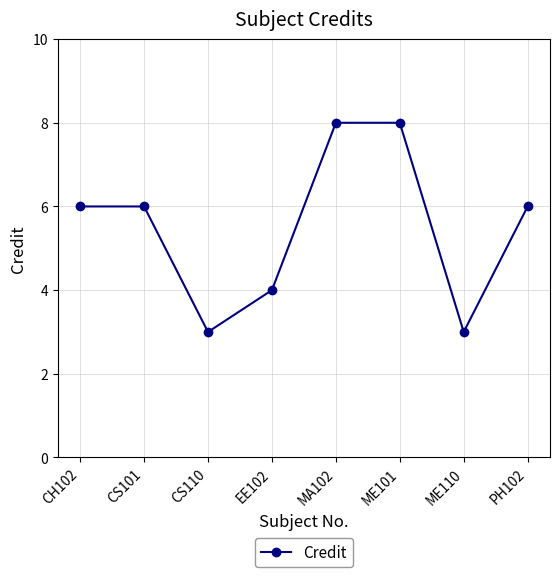

What is the value of the 7th point from the left?

3